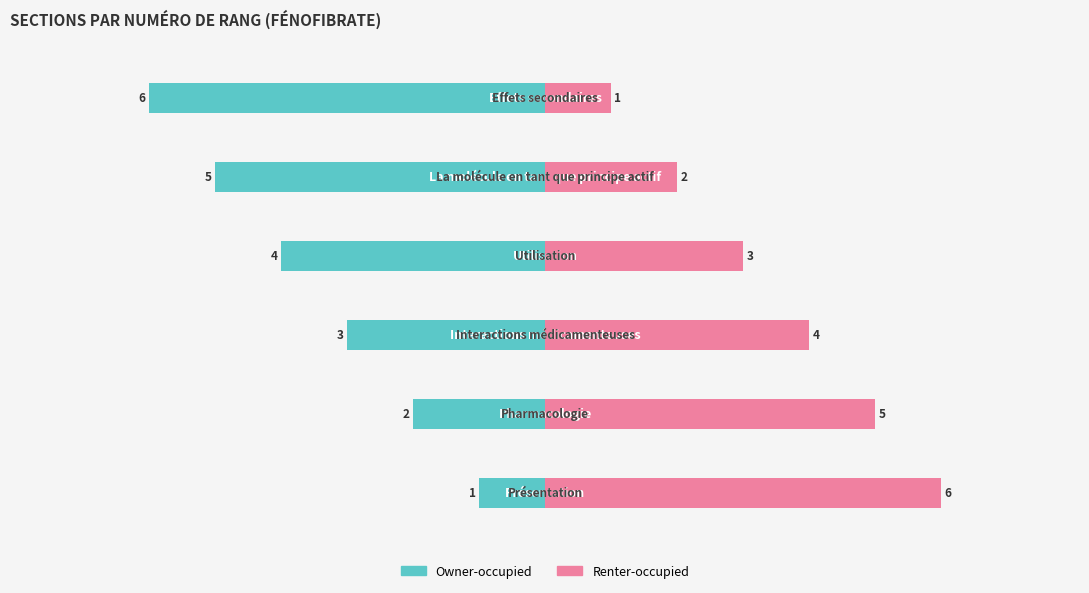

What is the minimum value for Owner-occupied?

-6